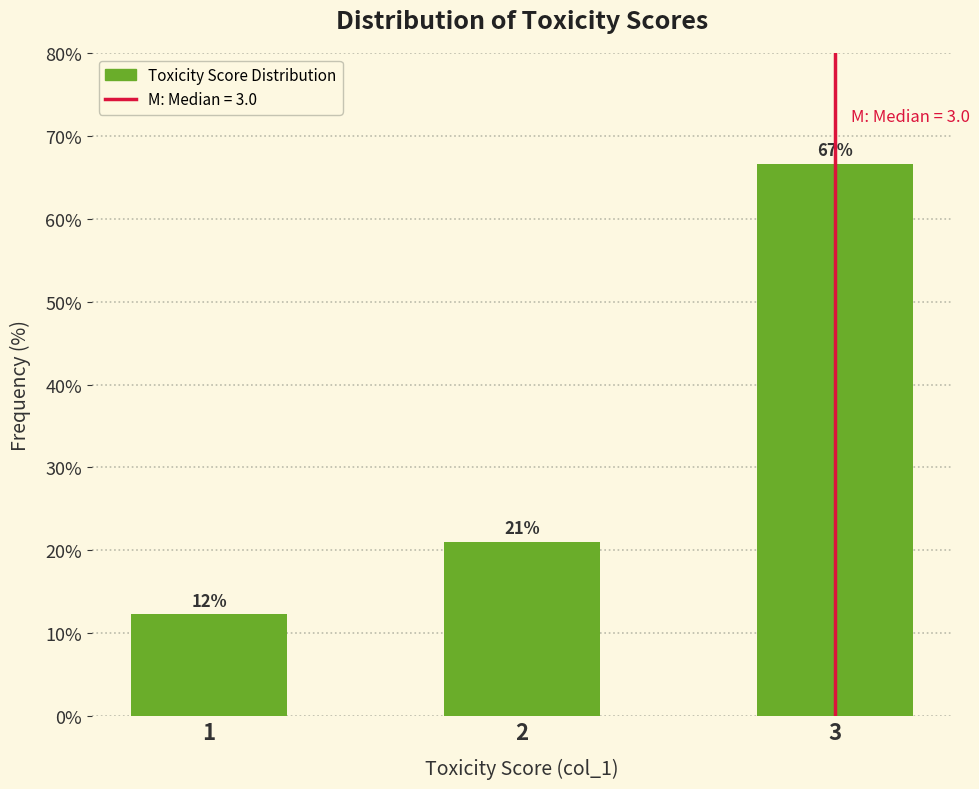

What is the value of the 3rd bar from the left?

66.7